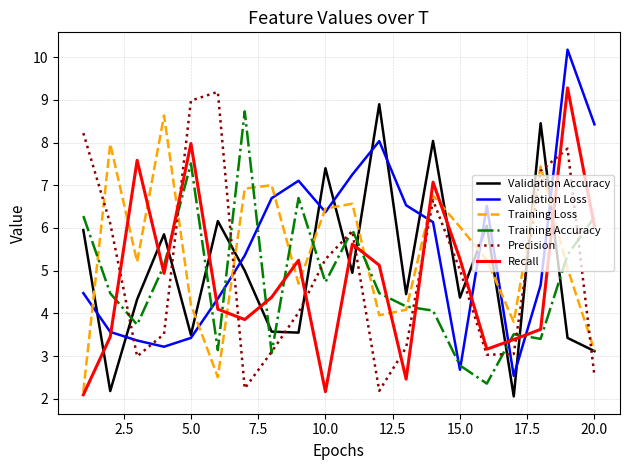

Which series ends up on top after the final intersection of Precision and Recall?

Recall